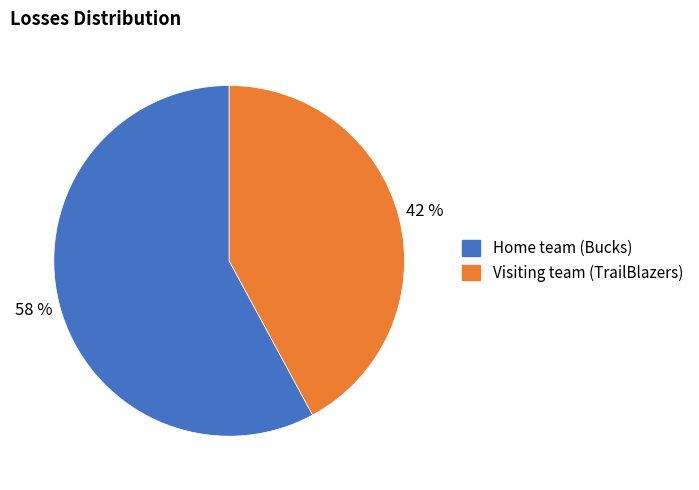

Between Home team (Bucks) and Visiting team (TrailBlazers), which is larger?

Home team (Bucks)